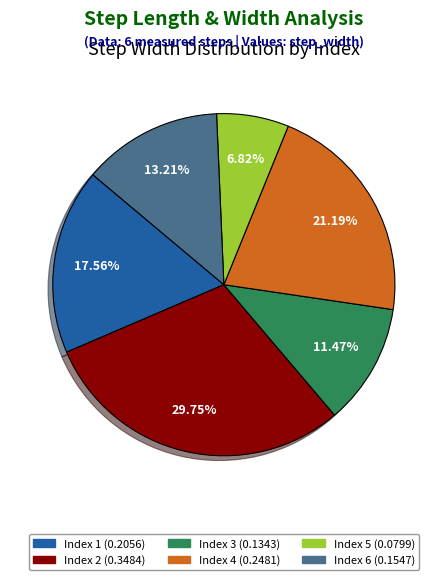

Does any single category account for the majority?

No